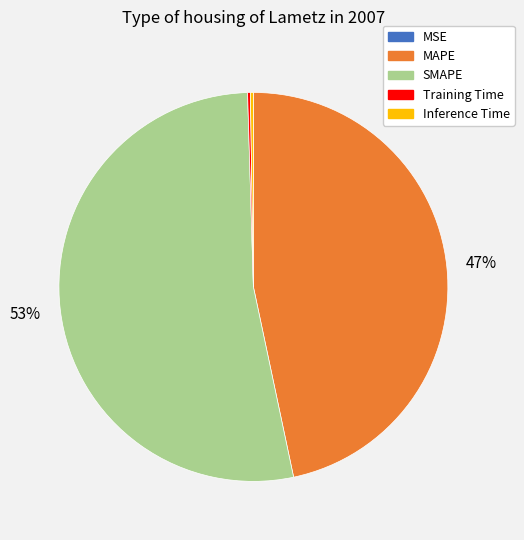

What is the largest slice in the pie chart?

SMAPE